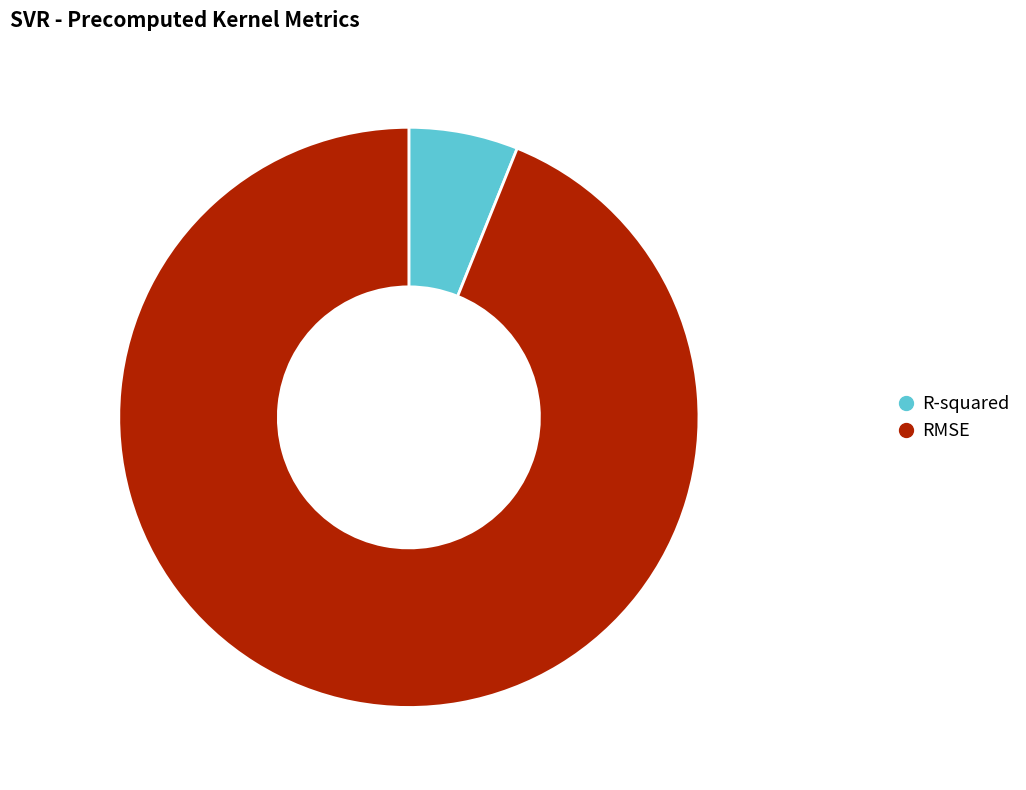

Does RMSE account for over 50% of the chart?

Yes